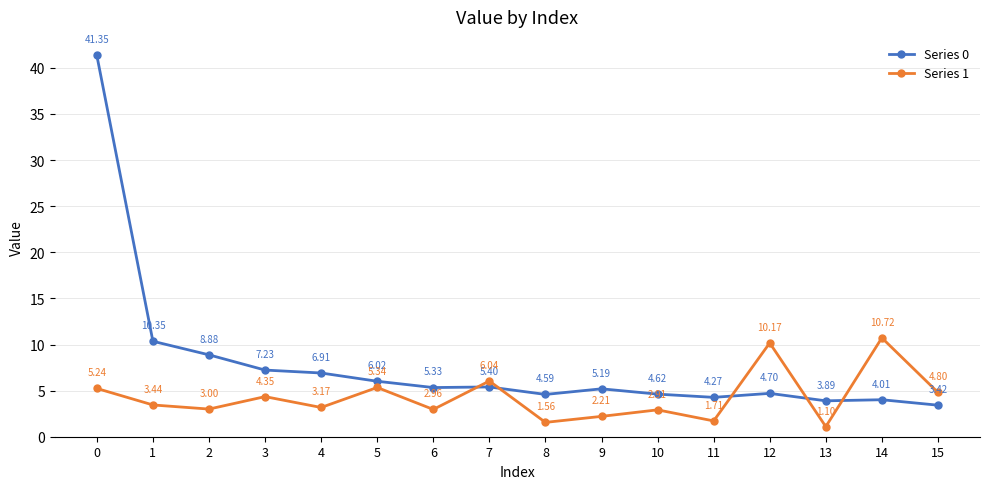

Rank the series by their average value, from highest to lowest.

Series 0, Series 1